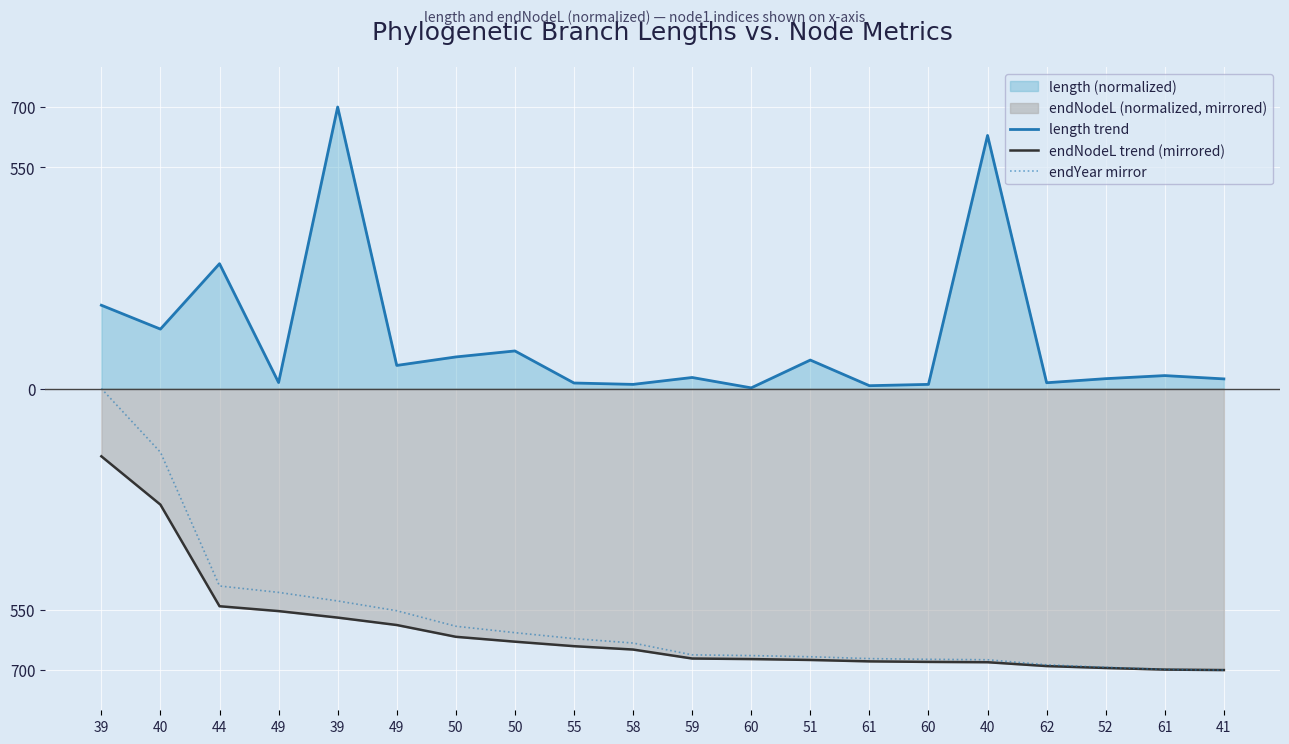

Does the chart display data point markers on the line(s)?

No